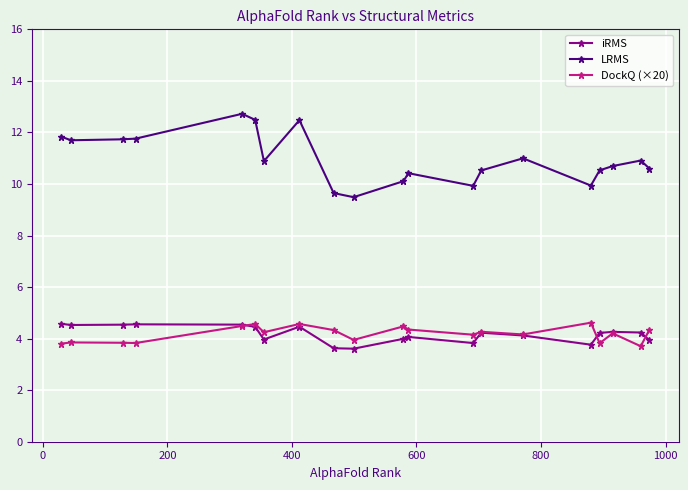

Which series has the widest spread of values?

LRMS